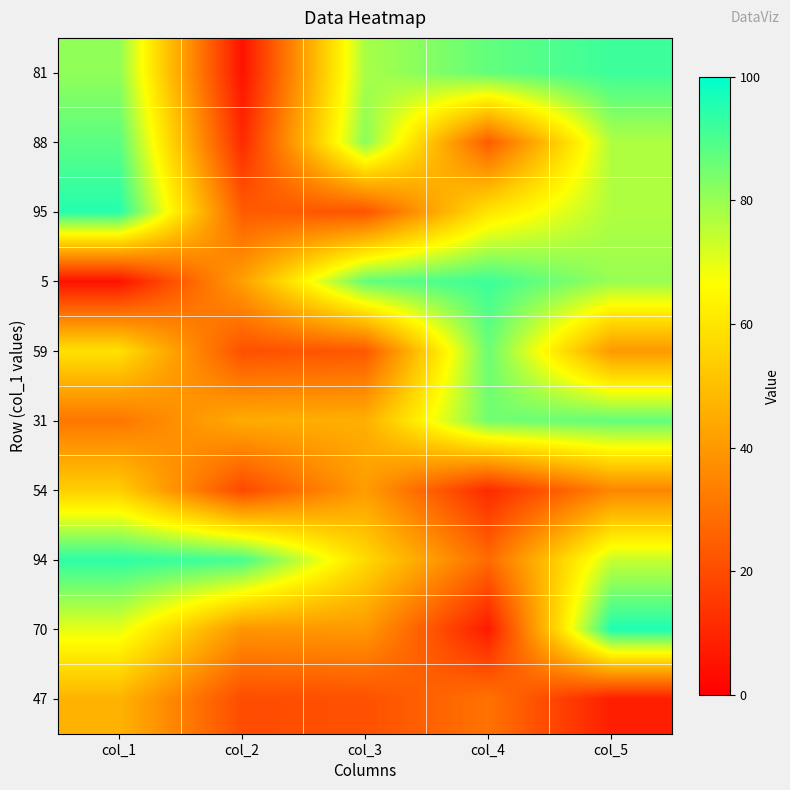

At how many categories does at least one series exceed 83?

5